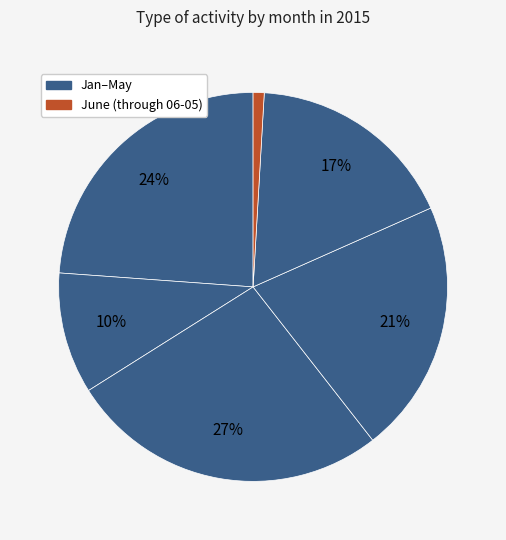

How many segments does this pie chart have?

6